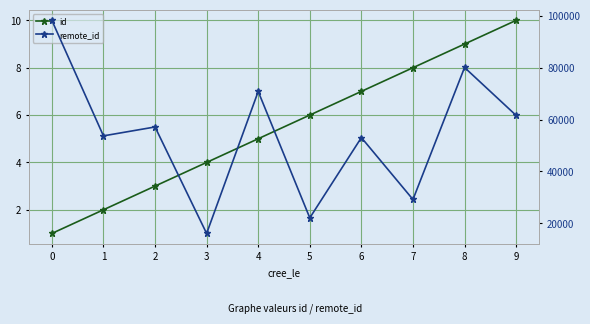

Rank the series by their average value, from lowest to highest.

id, remote_id